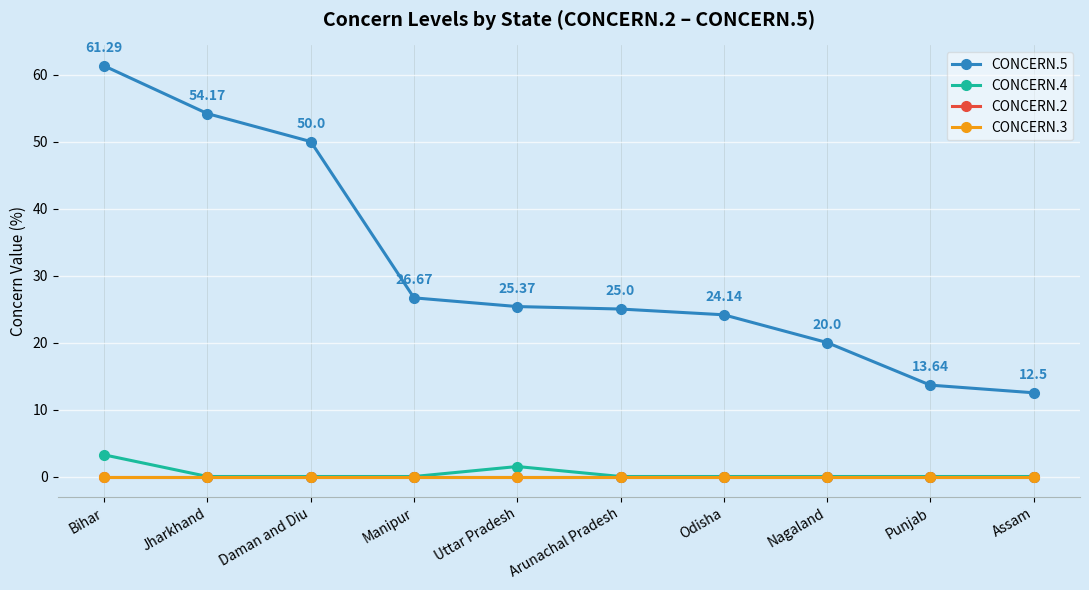

Does the chart have visible grid lines?

Yes